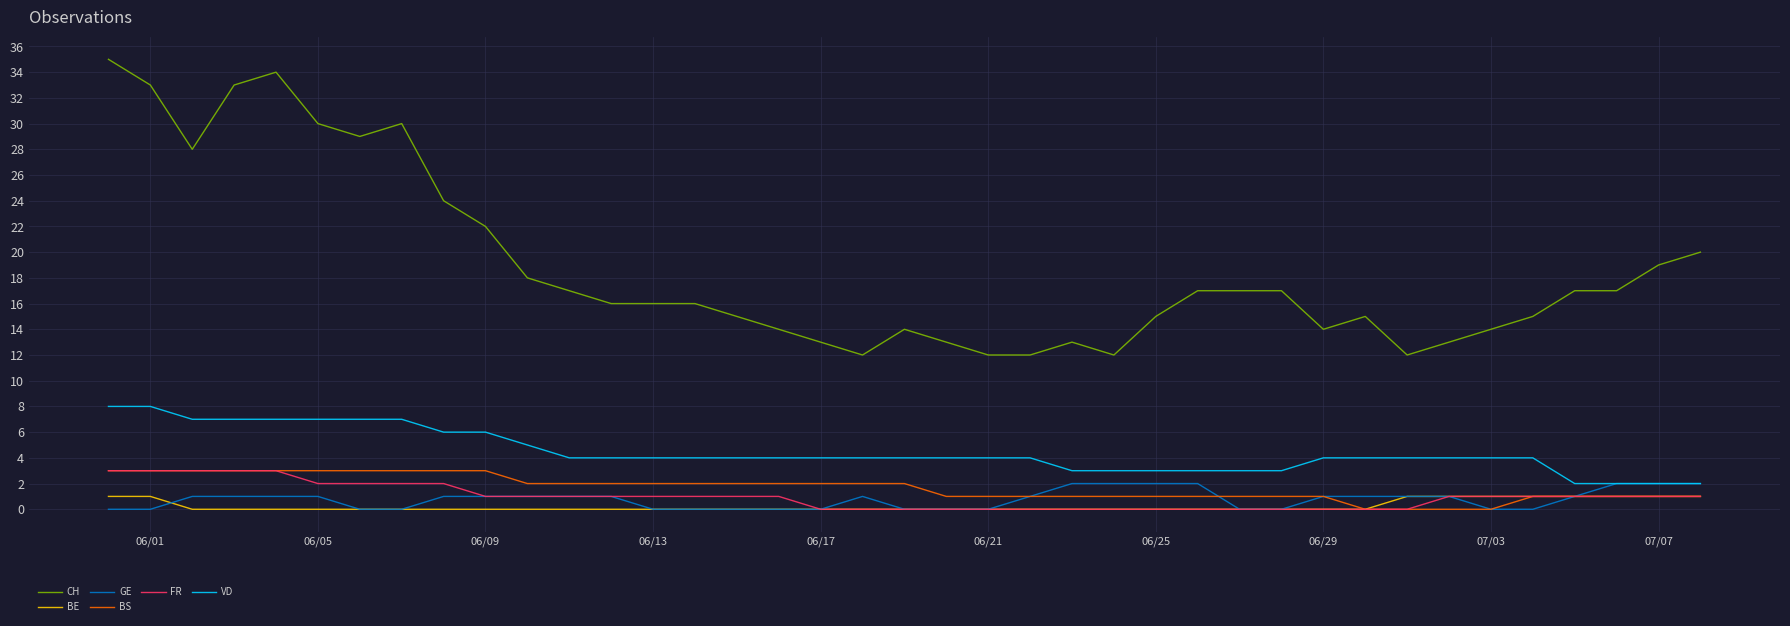

Which series has the largest range (max minus min)?

CH